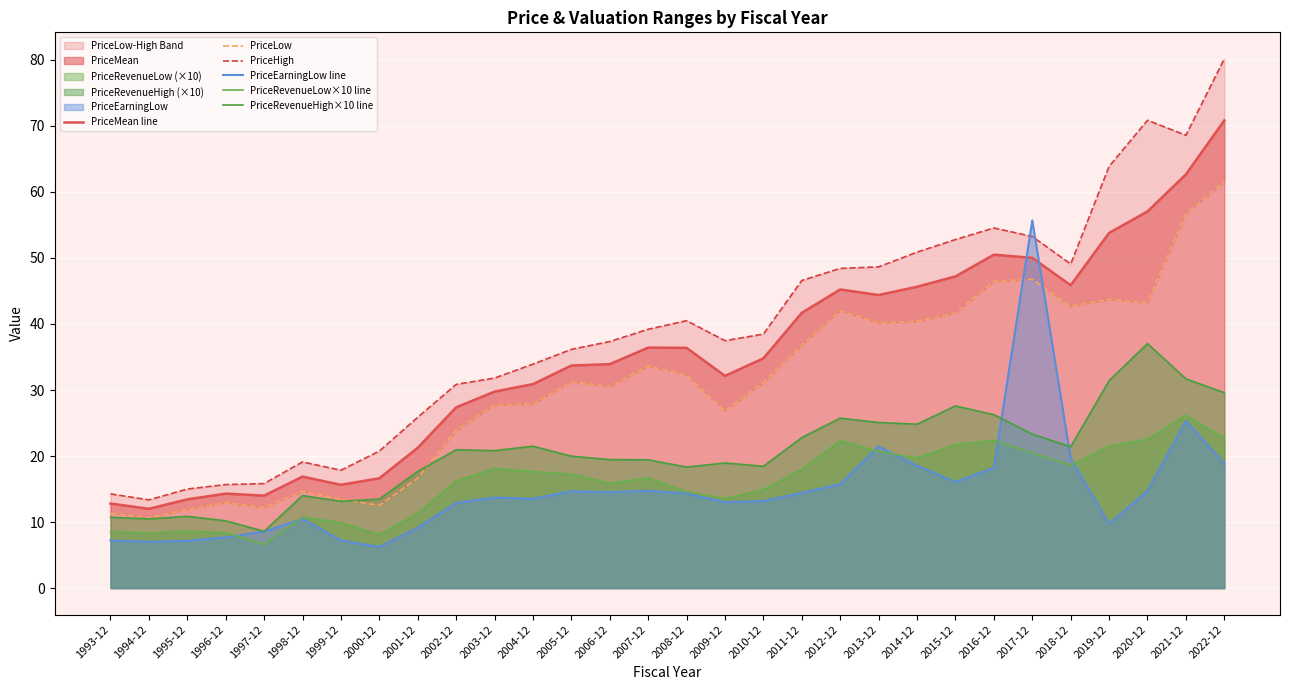

What is the label of the 5th point from the left?

1997-12